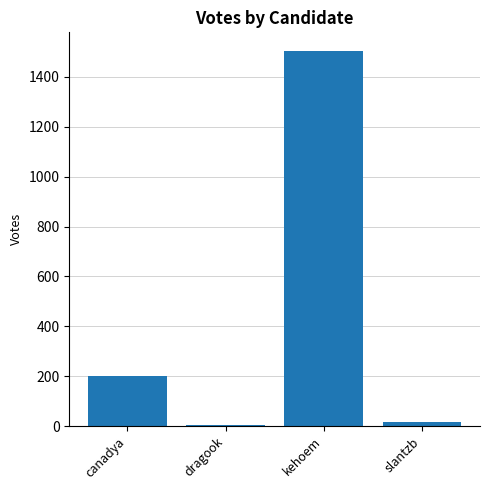

What is the label of the 4th bar from the right?

canadya